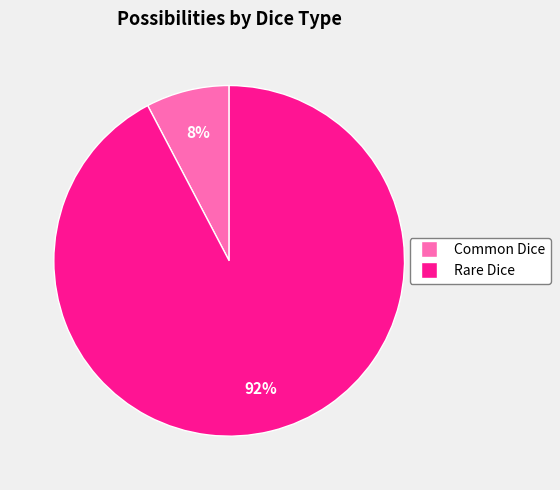

Is the sum of Rare Dice and Common Dice greater than half?

Yes